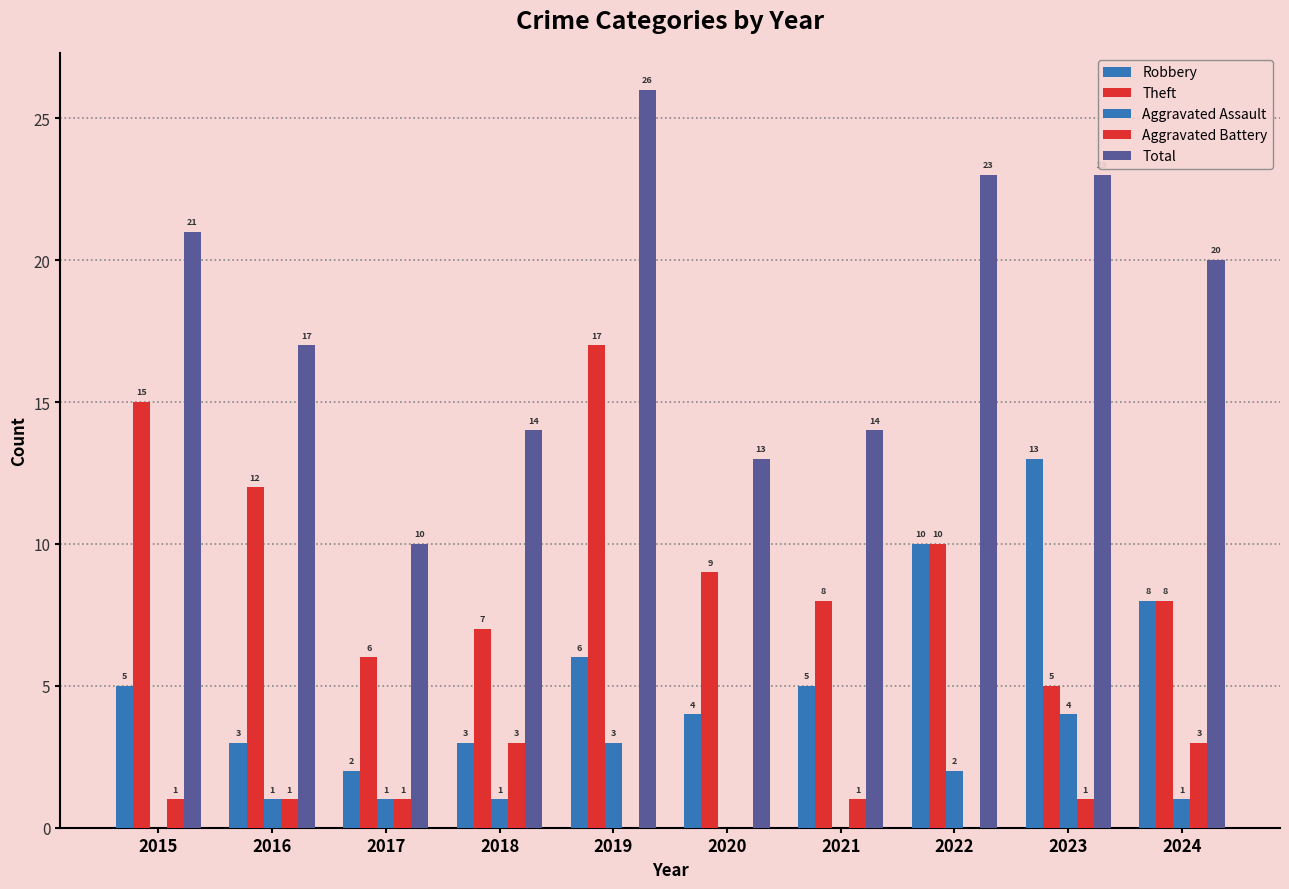

How many values in Aggravated Battery are above zero?

7